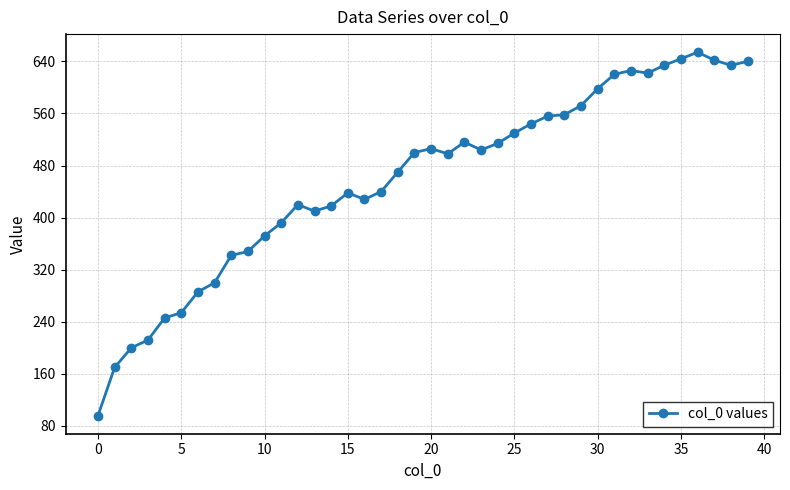

What is the average value?

459